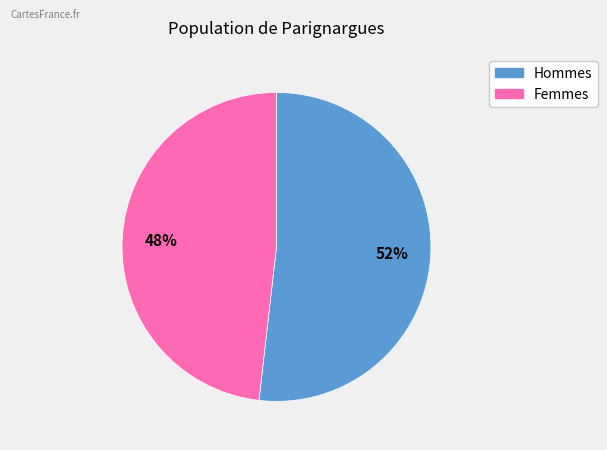

How many slices are in this pie chart?

2